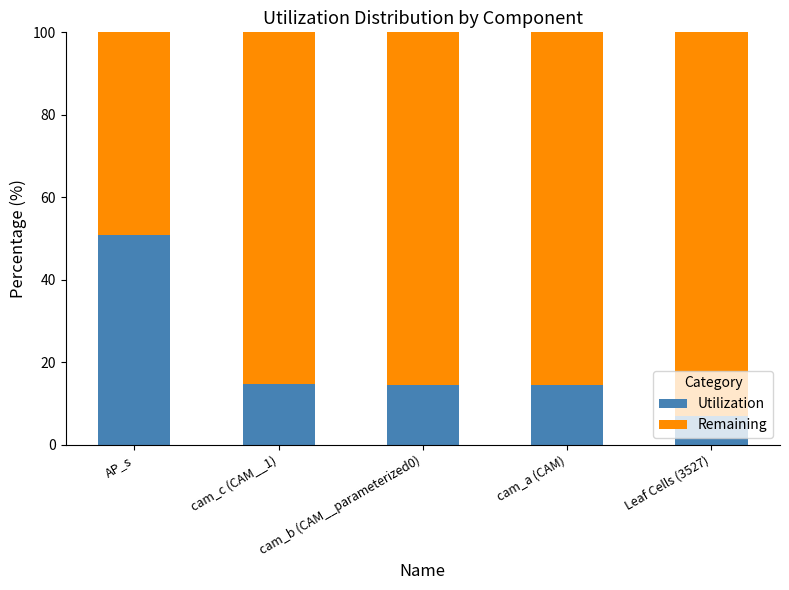

What is the minimum value for Utilization?

7.1